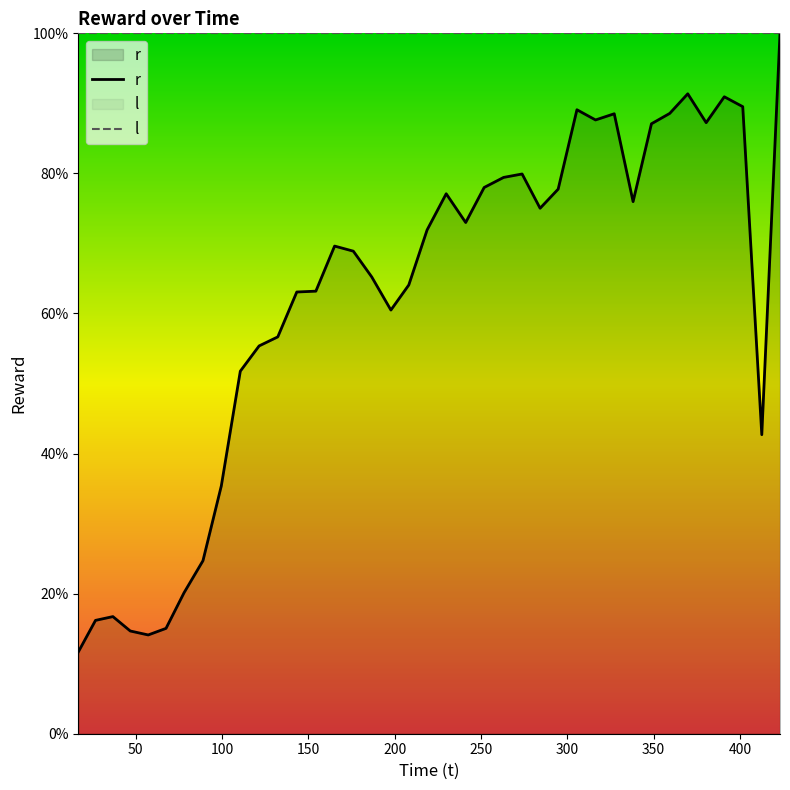

Does the chart have visible grid lines?

No